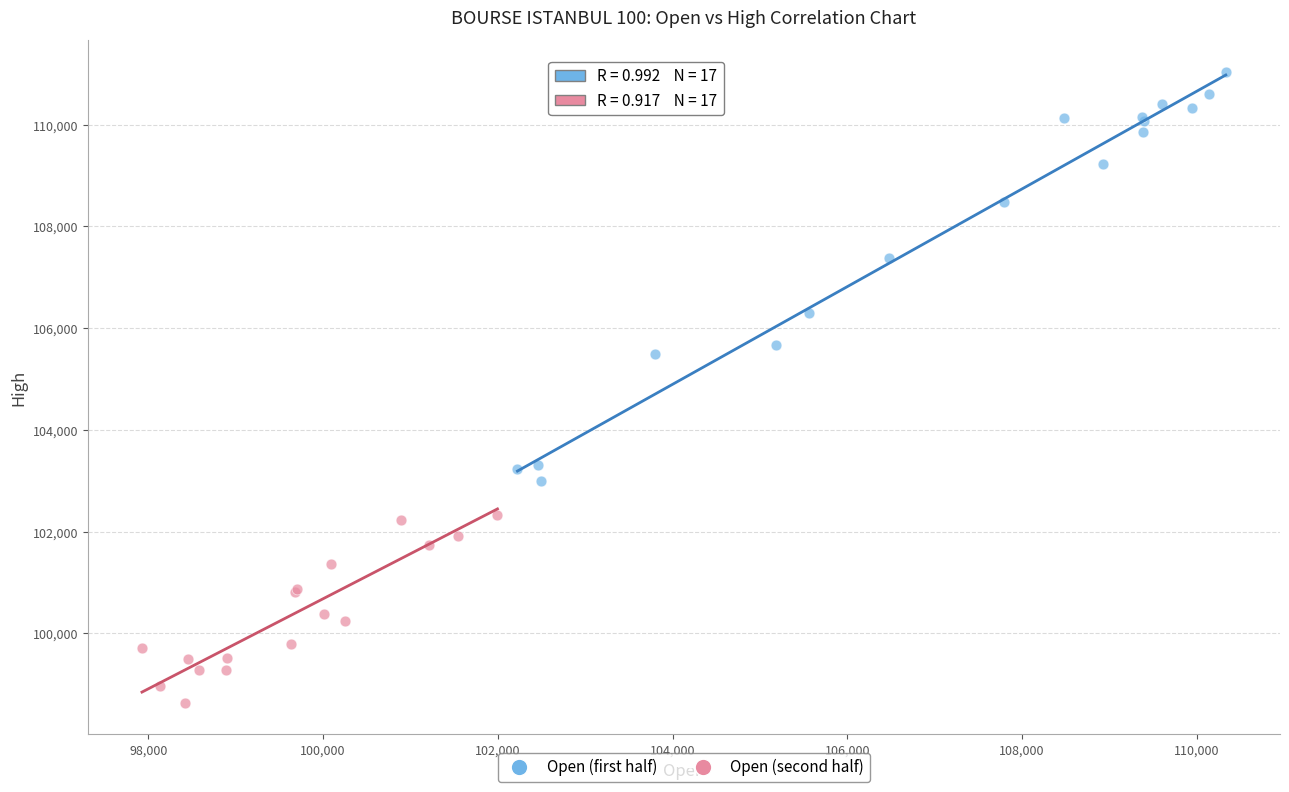

Which series contains the lowest Y value?

Open (second half)